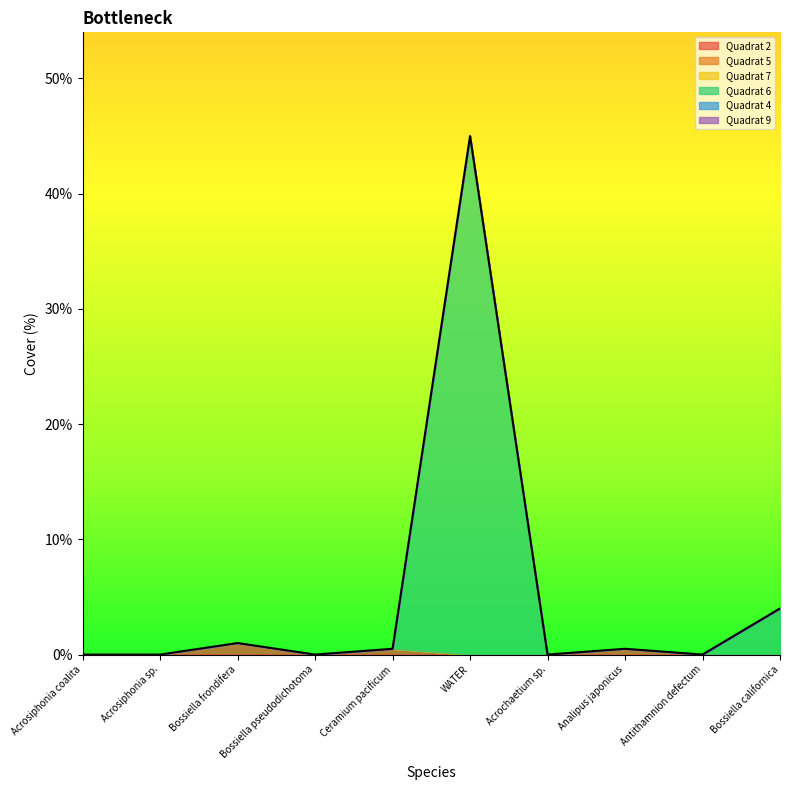

True or false: Quadrat 9 has a value of 0.0 at Bossiella californica.

True